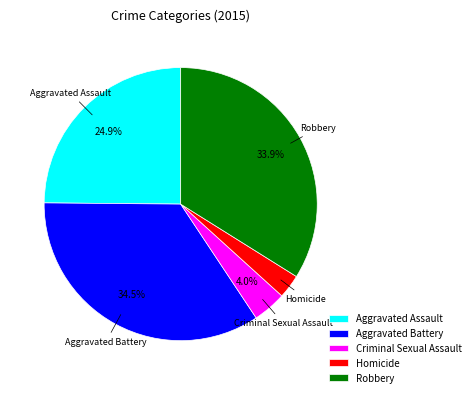

What is the smallest slice in the pie chart?

Homicide